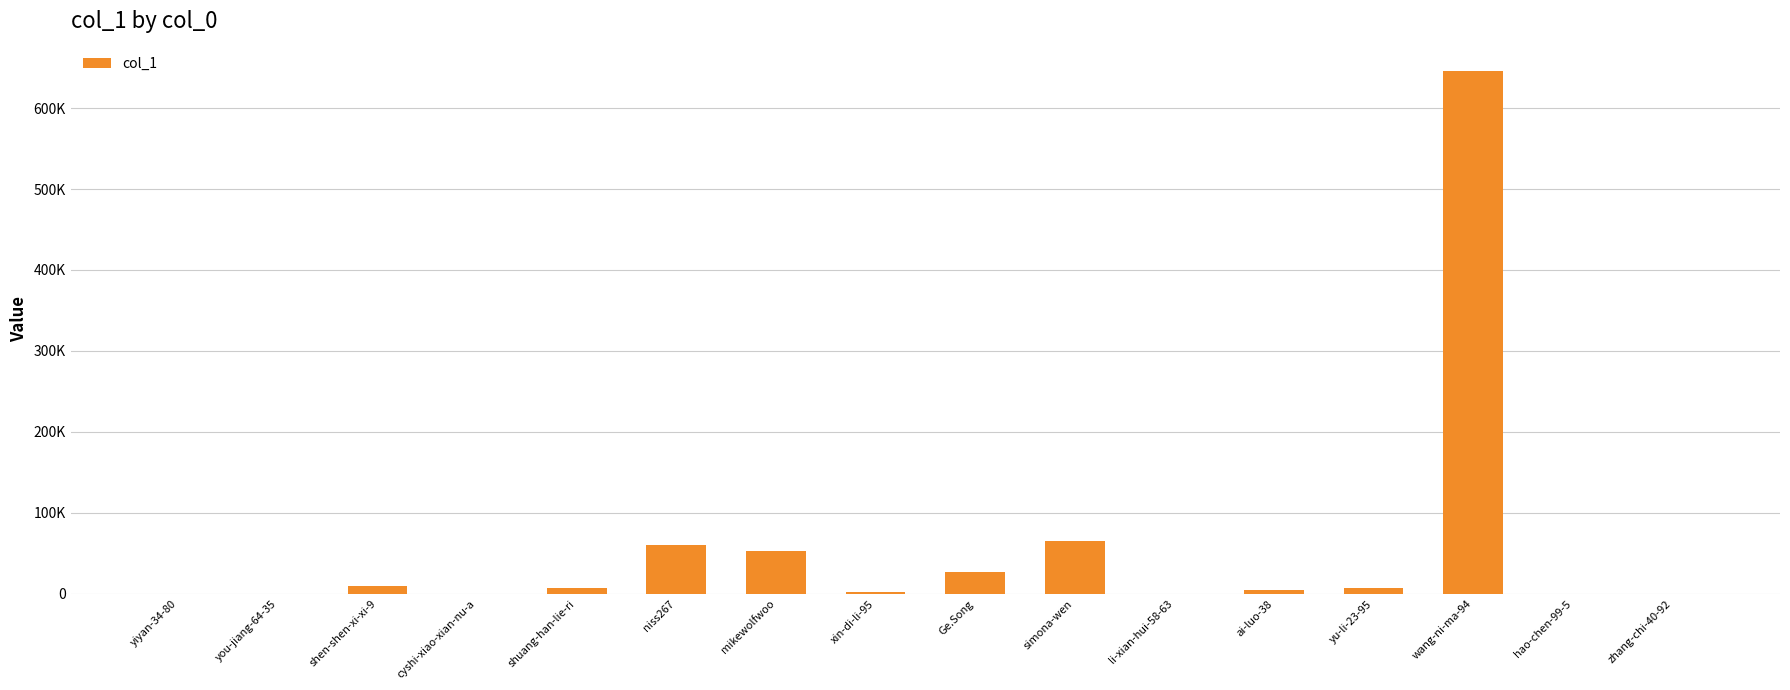

What is the maximum value shown in the chart?

645999